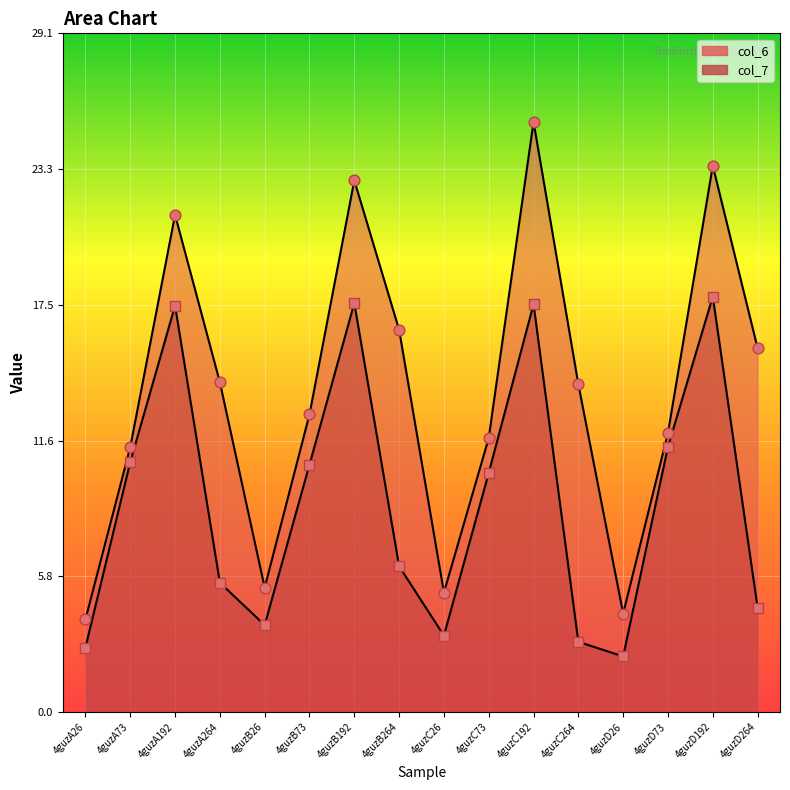

Is the value of col_7 at 4guzA192 greater than the value of col_6 at 4guzC192?

No